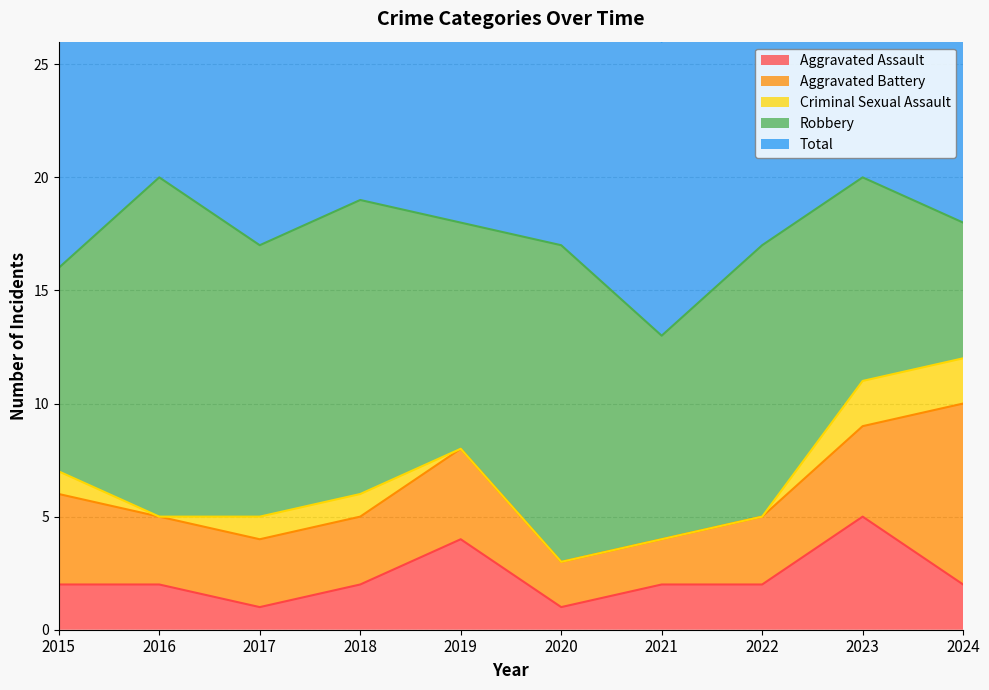

Which series changed the most between 2016 and 2020?

Total